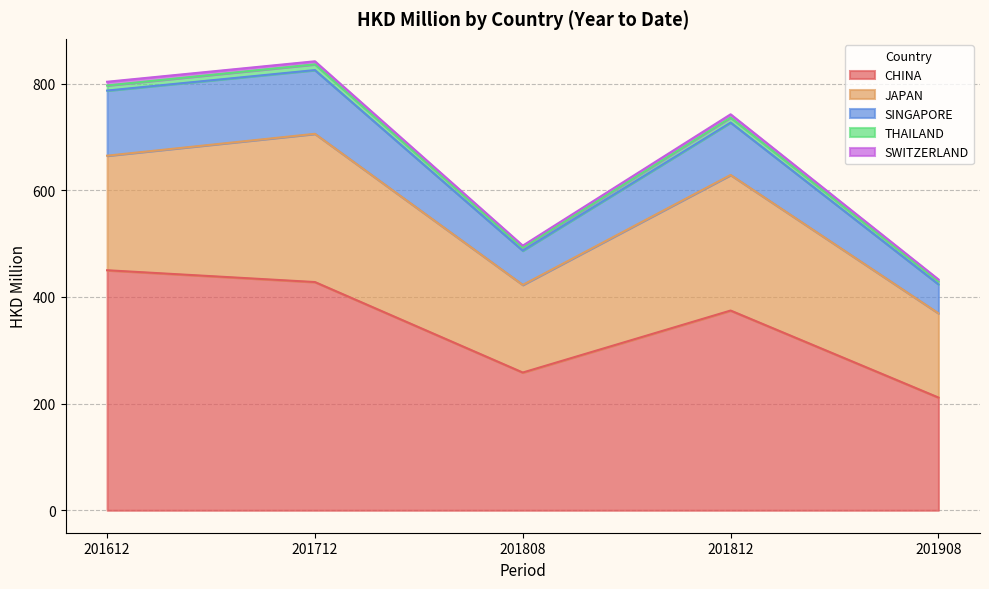

At which label does CHINA reach its minimum?

201908